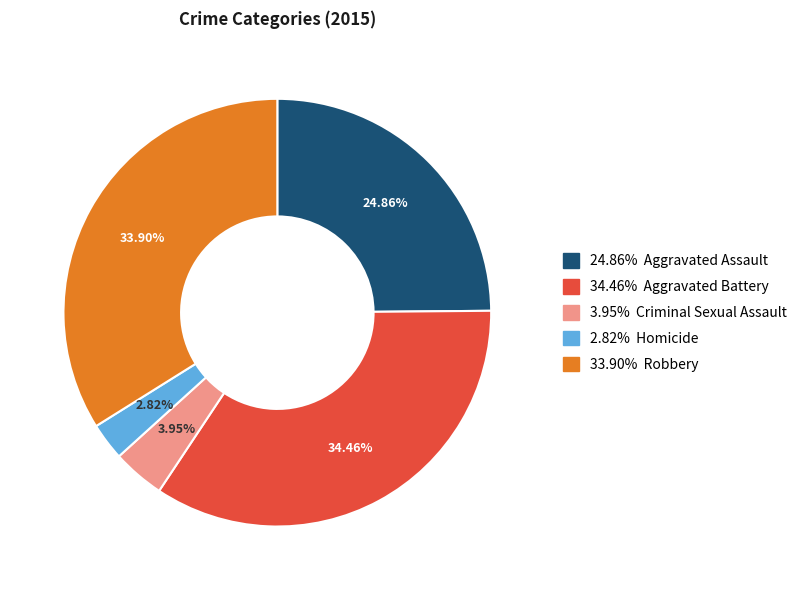

Is there any slice that represents more than half of the pie?

No